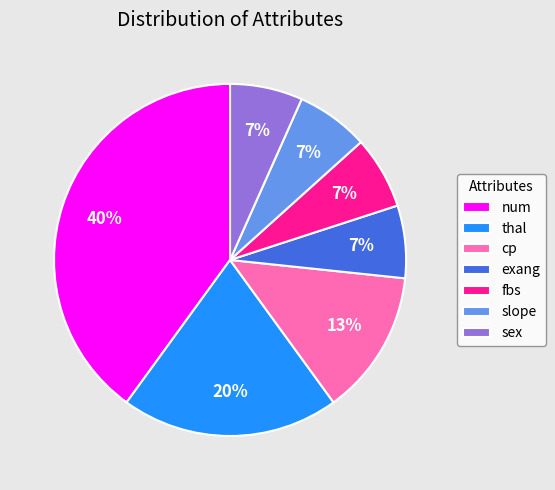

To the nearest percent, what is the difference between the largest and smallest slice percentages?

33%